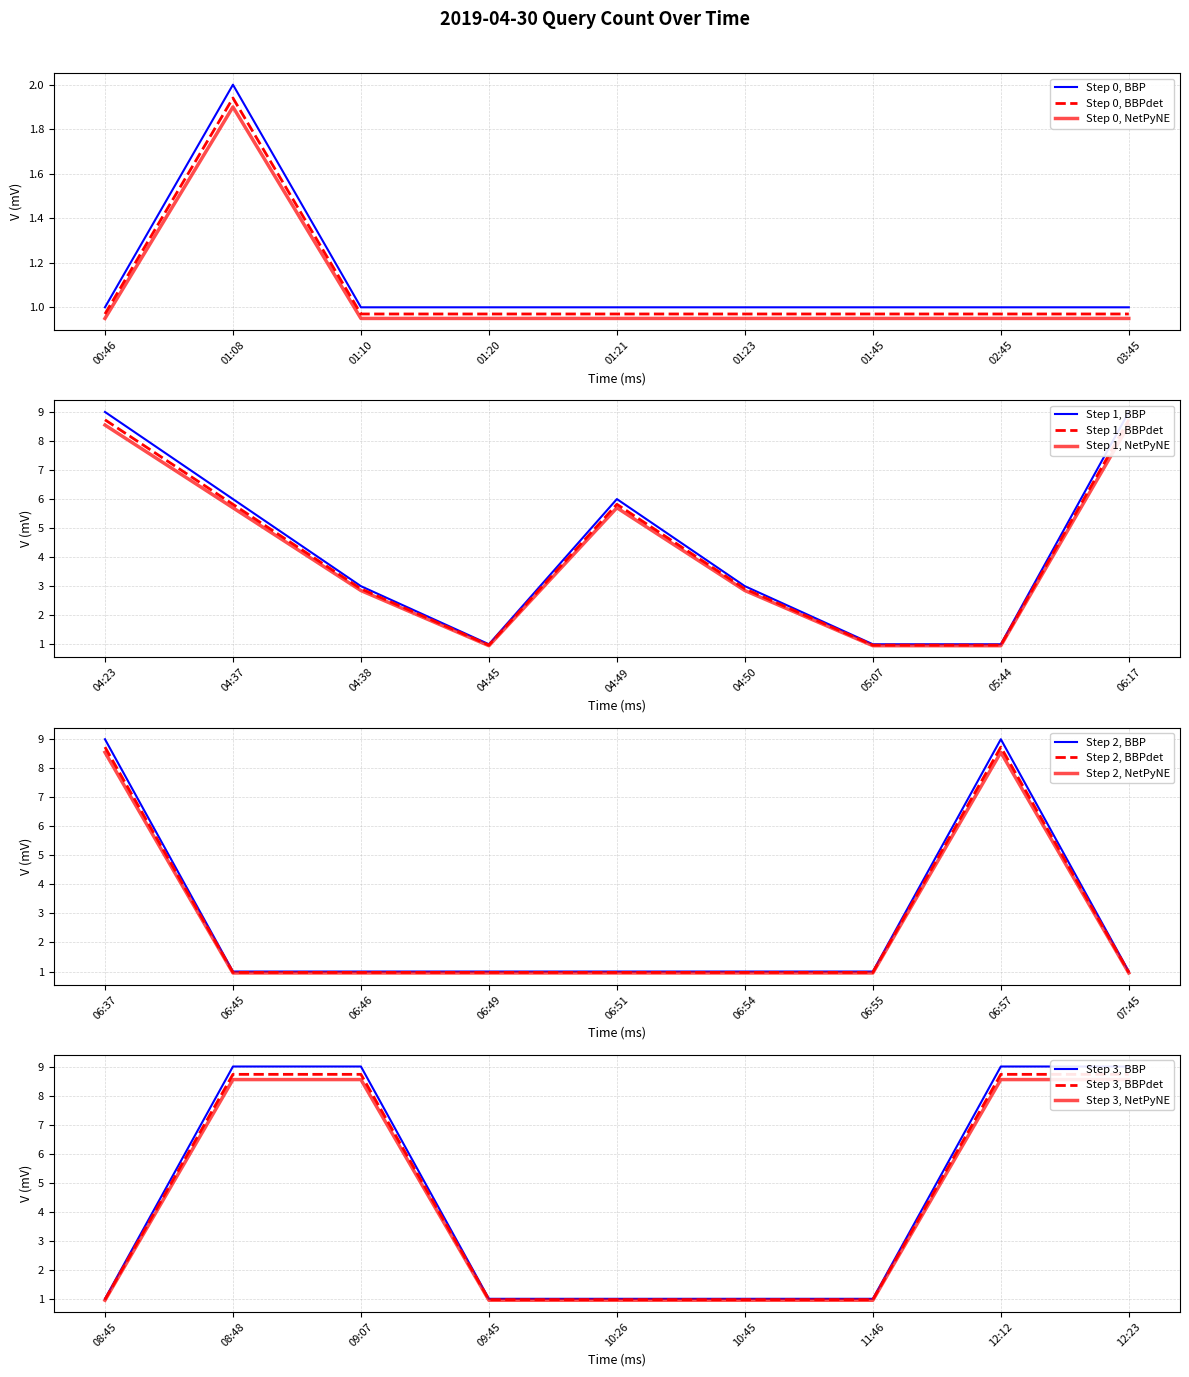

How many data points are above 1?

13